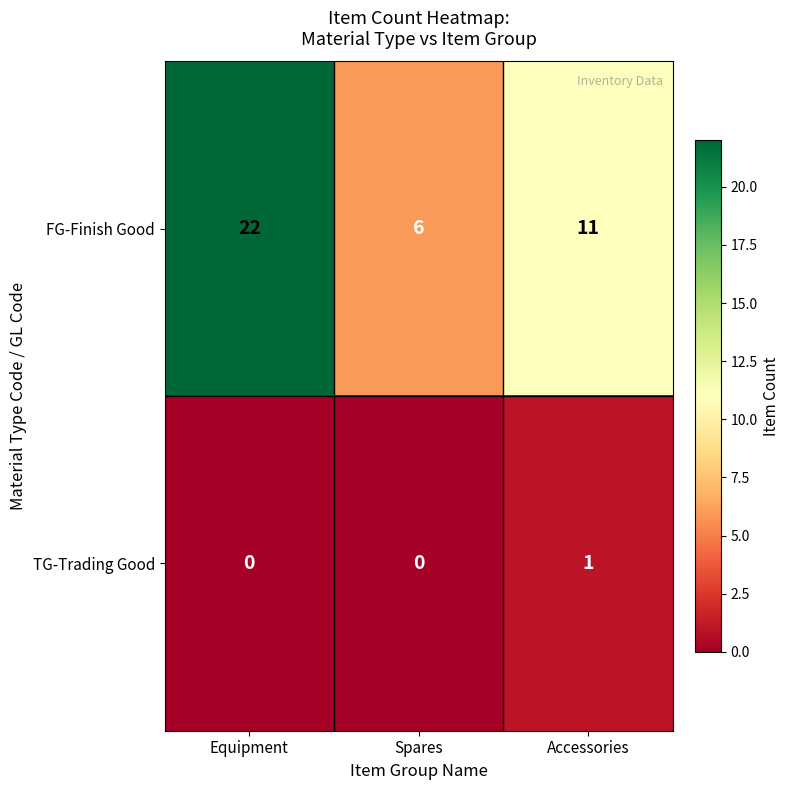

Which series has the widest spread of values?

FG-Finish Good